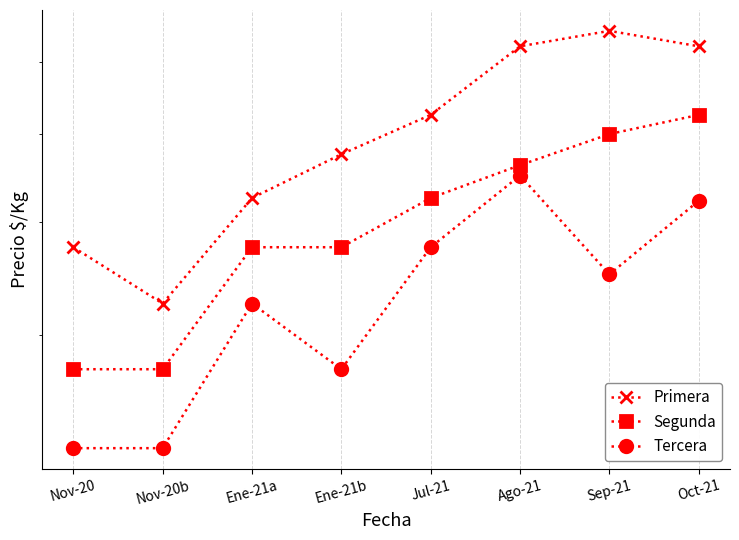

What is the sum of the Segunda values at Jul-21 and Oct-21?

950